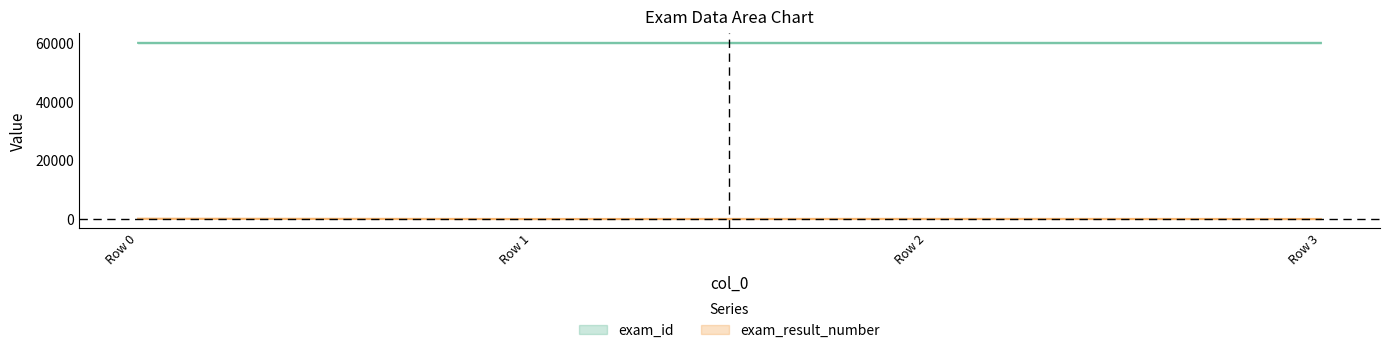

Rank the series by their maximum value, from lowest to highest.

exam_result_number, exam_id